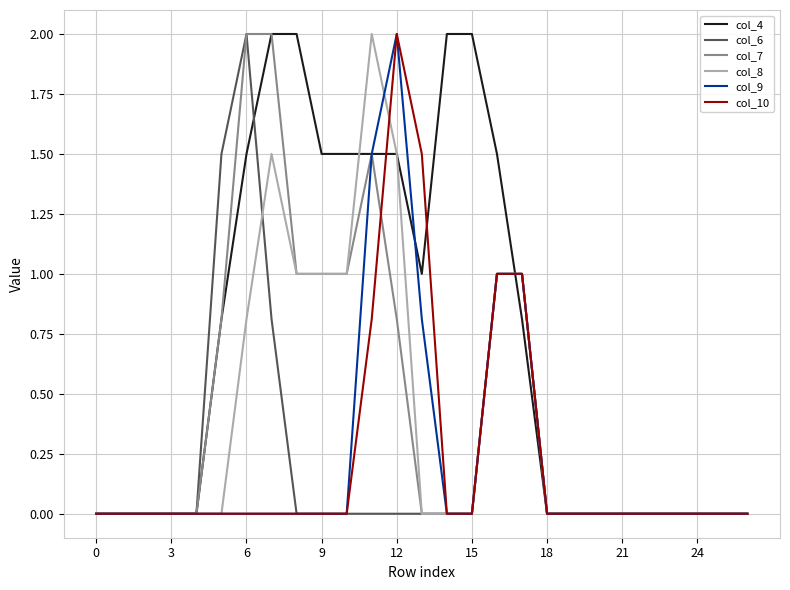

Which series has the largest total across all categories?

col_4